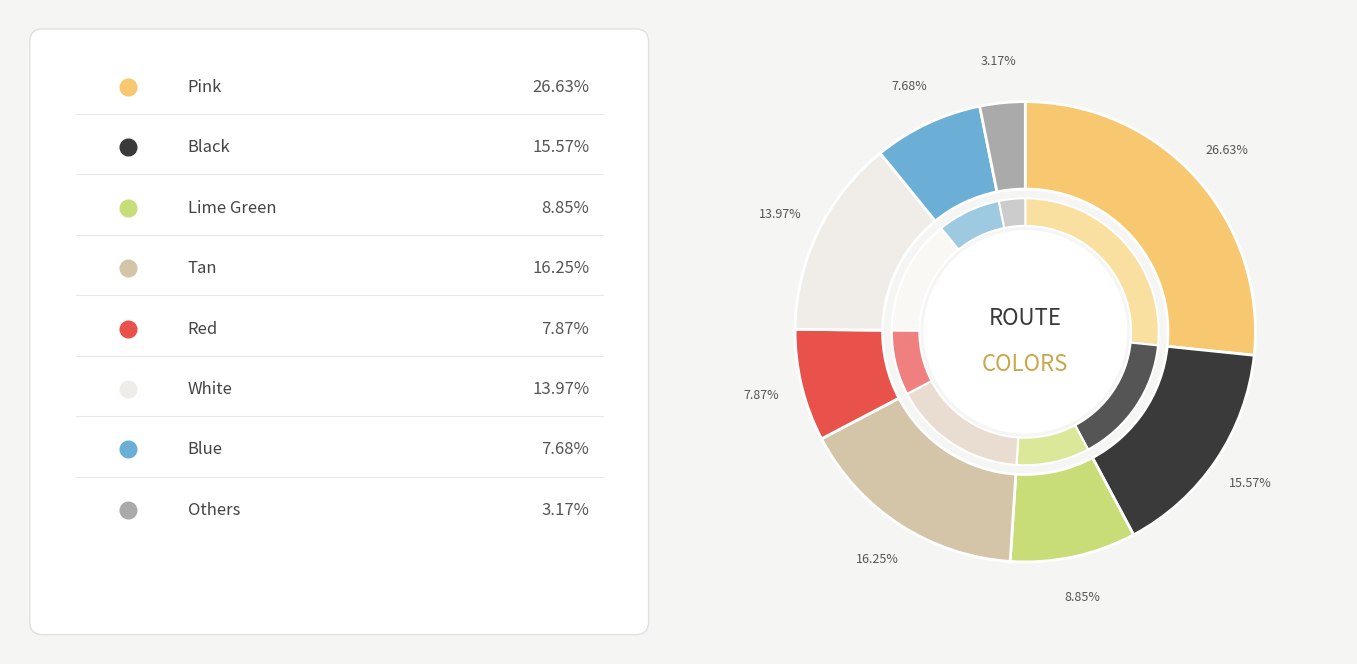

True or false: White accounts for 14% of the total.

True